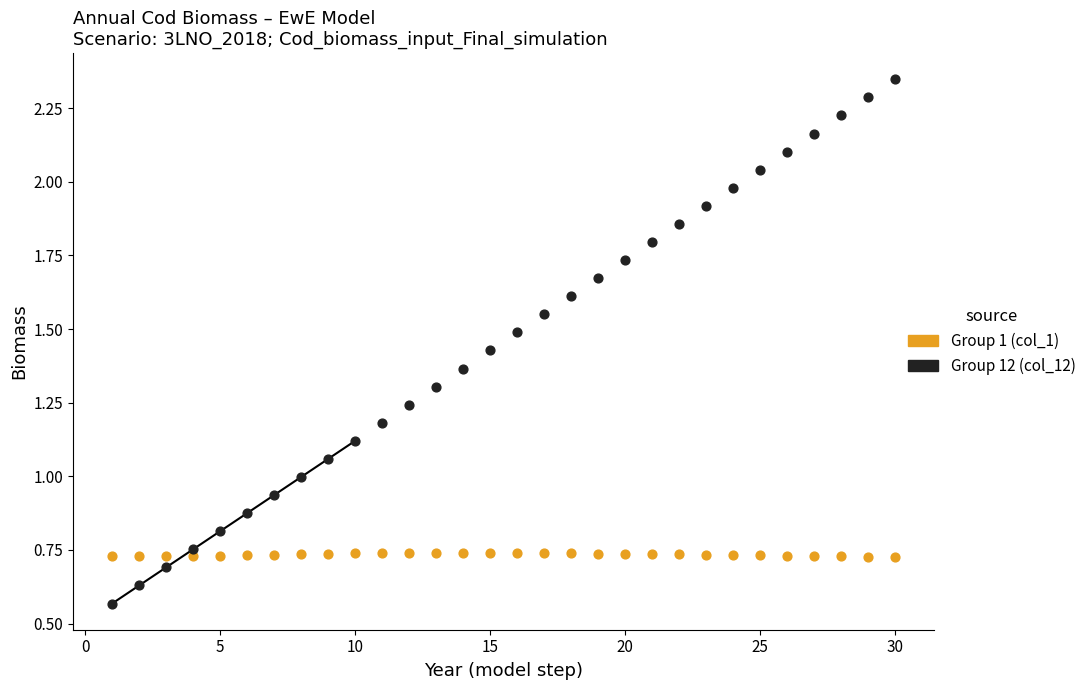

Which series reaches the maximum Y coordinate?

Group 12 (col_12)